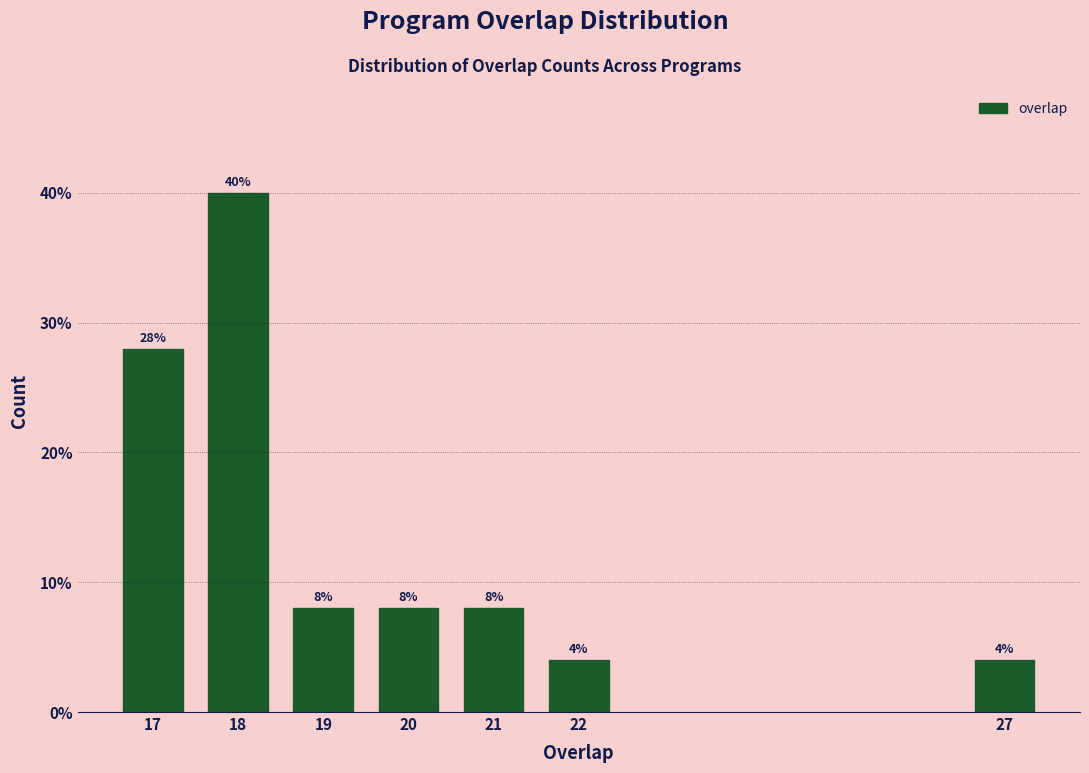

Reading right to left, list all the values displayed in this chart.

27=4.0	22=4.0	21=8.0	20=8.0	19=8.0	18=40.0	17=28.0